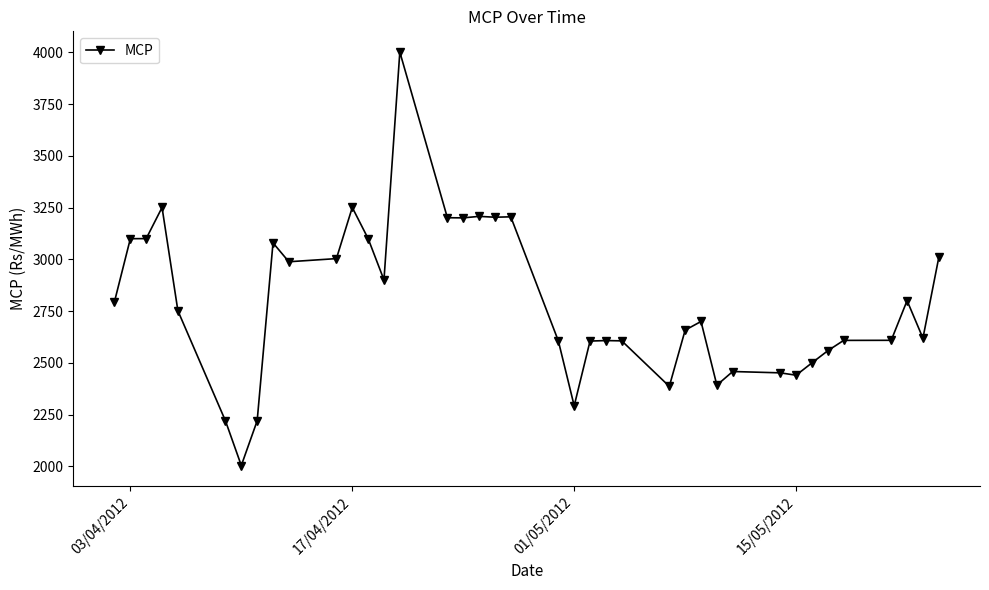

True or false: there are more than 0 points higher than both neighbors.

True